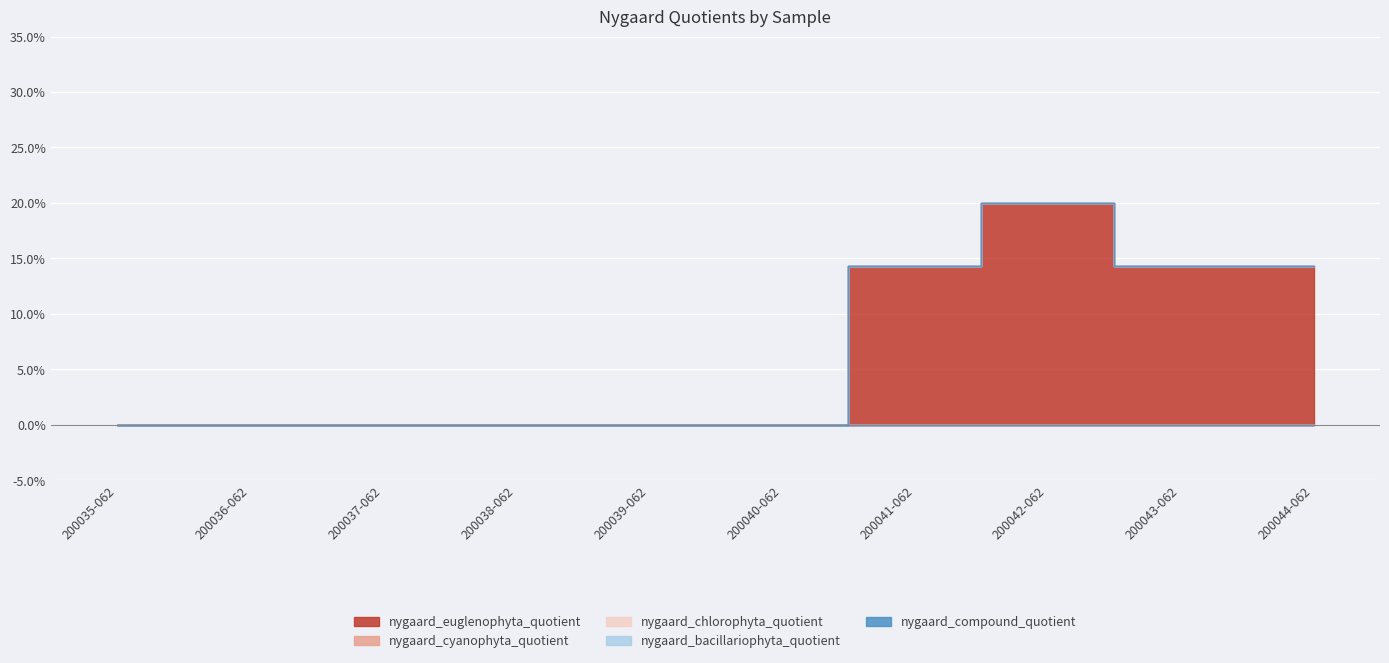

Which category has the highest value in the nygaard_euglenophyta_quotient series?

200042-062